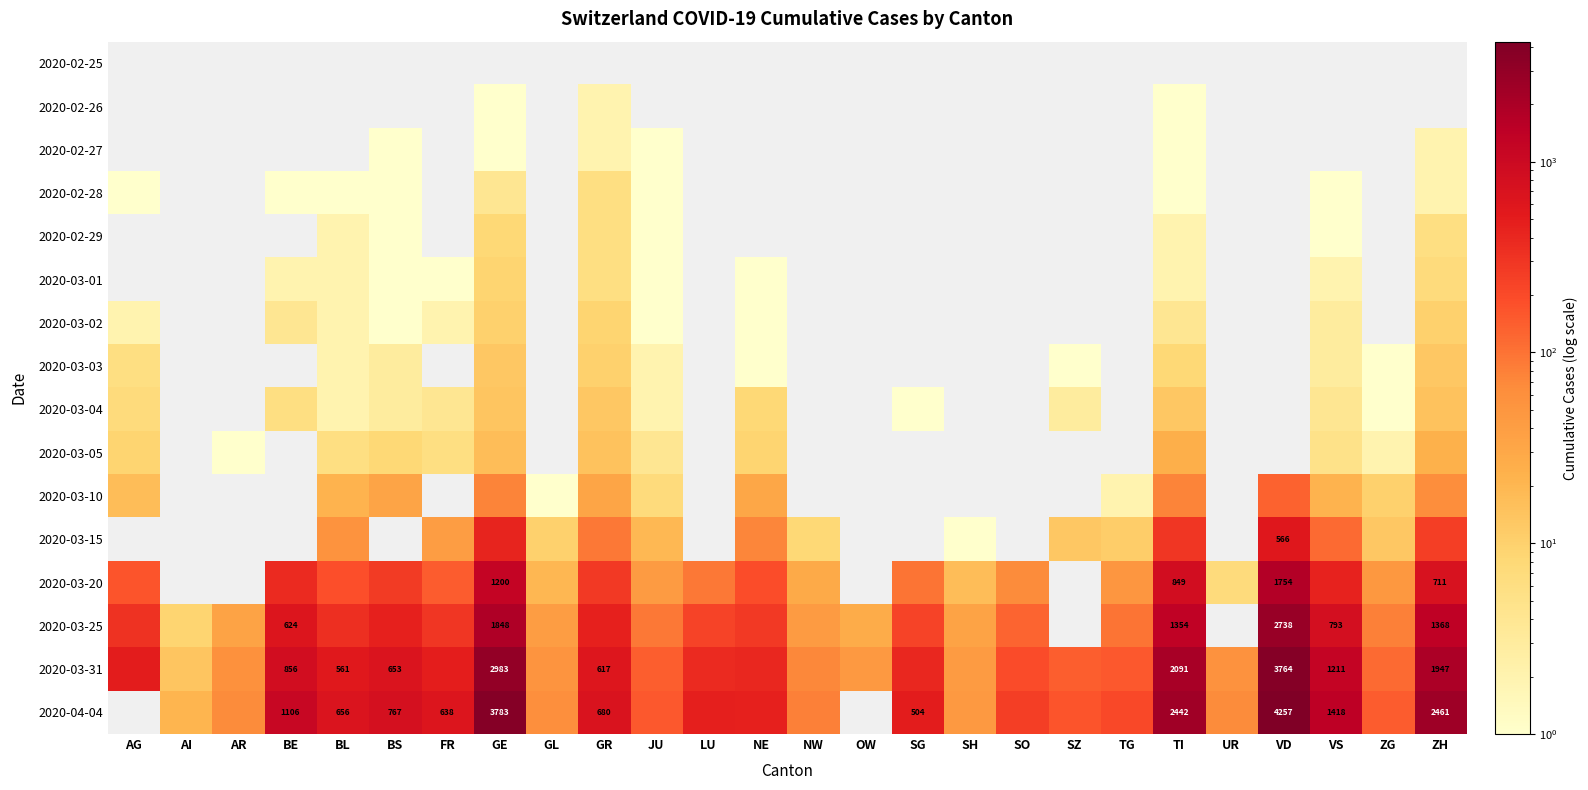

List the series in order of their peak value, lowest first.

2020-02-25, 2020-02-26, 2020-02-27, 2020-02-28, 2020-02-29, 2020-03-01, 2020-03-02, 2020-03-03, 2020-03-04, 2020-03-05, 2020-03-10, 2020-03-15, 2020-03-20, 2020-03-25, 2020-03-31, 2020-04-04